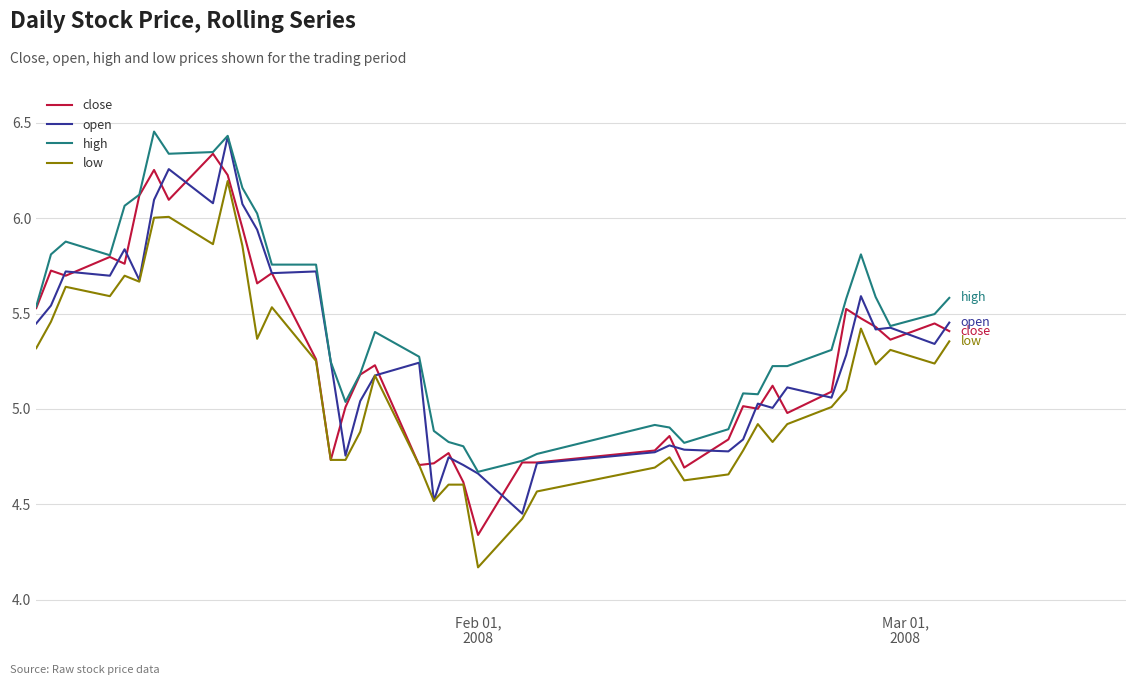

True or false: high and low intersect in this chart.

False